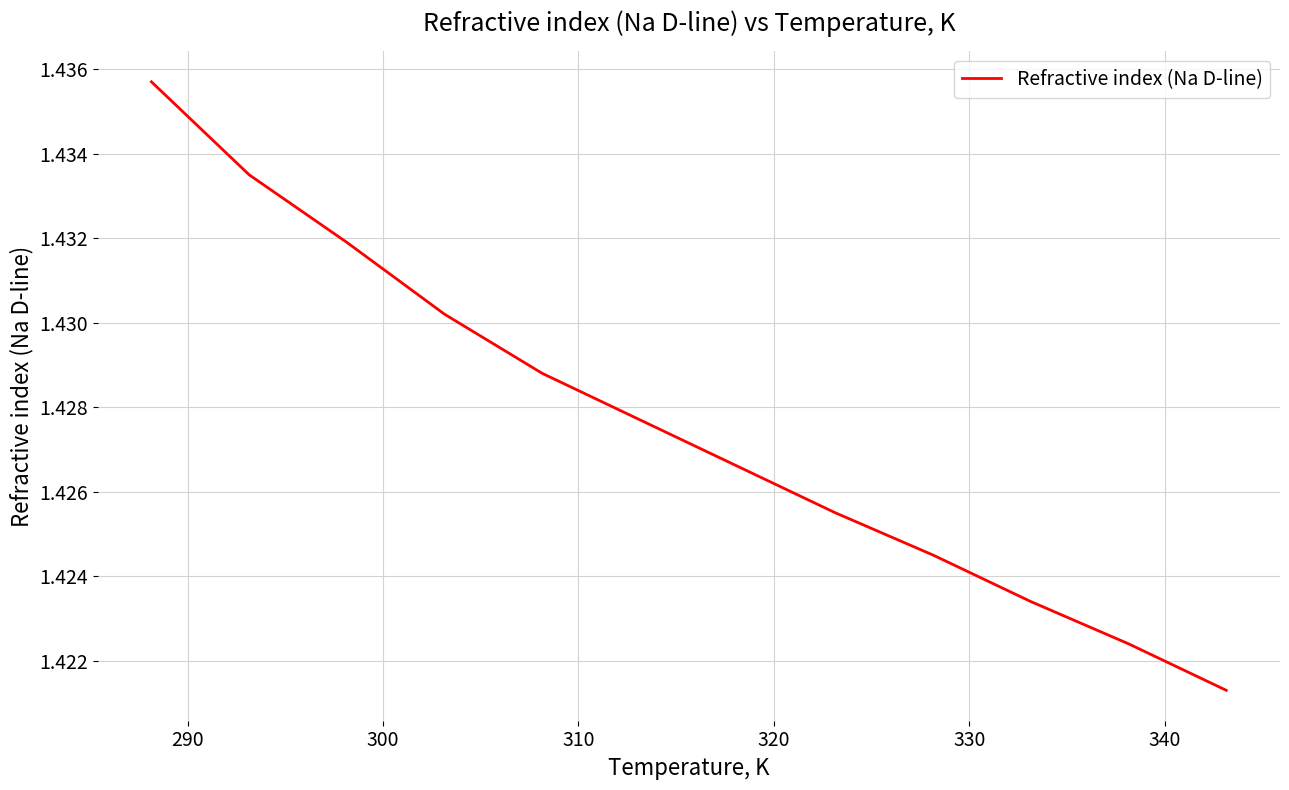

Reading left to right, what are all the values shown in this chart?

1.4	1.4	1.4	1.4	1.4	1.4	1.4	1.4	1.4	1.4	1.4	1.4